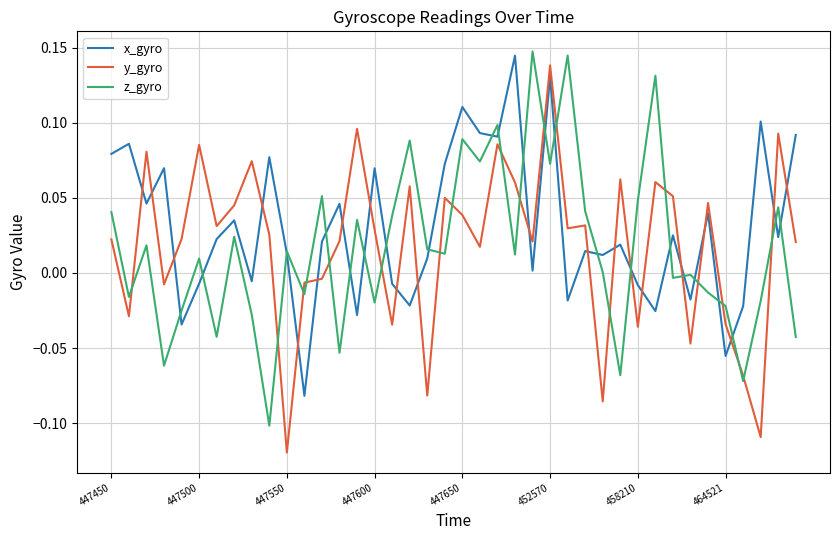

Which series ends up on top after the final intersection of x_gyro and y_gyro?

x_gyro